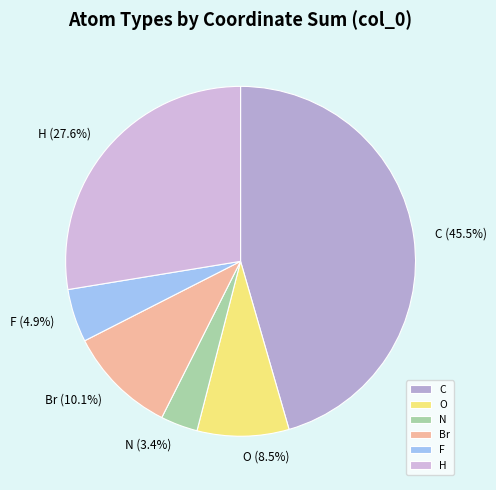

What is the largest slice in the pie chart?

C